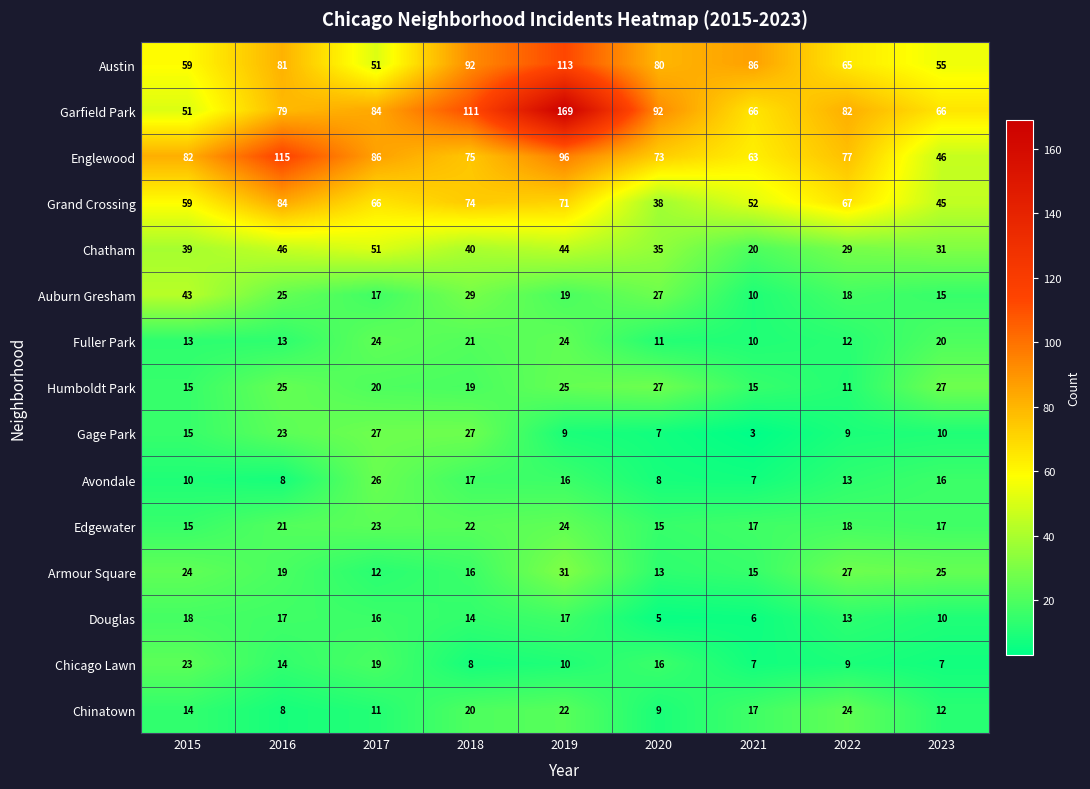

At how many categories does at least one series exceed 123?

1